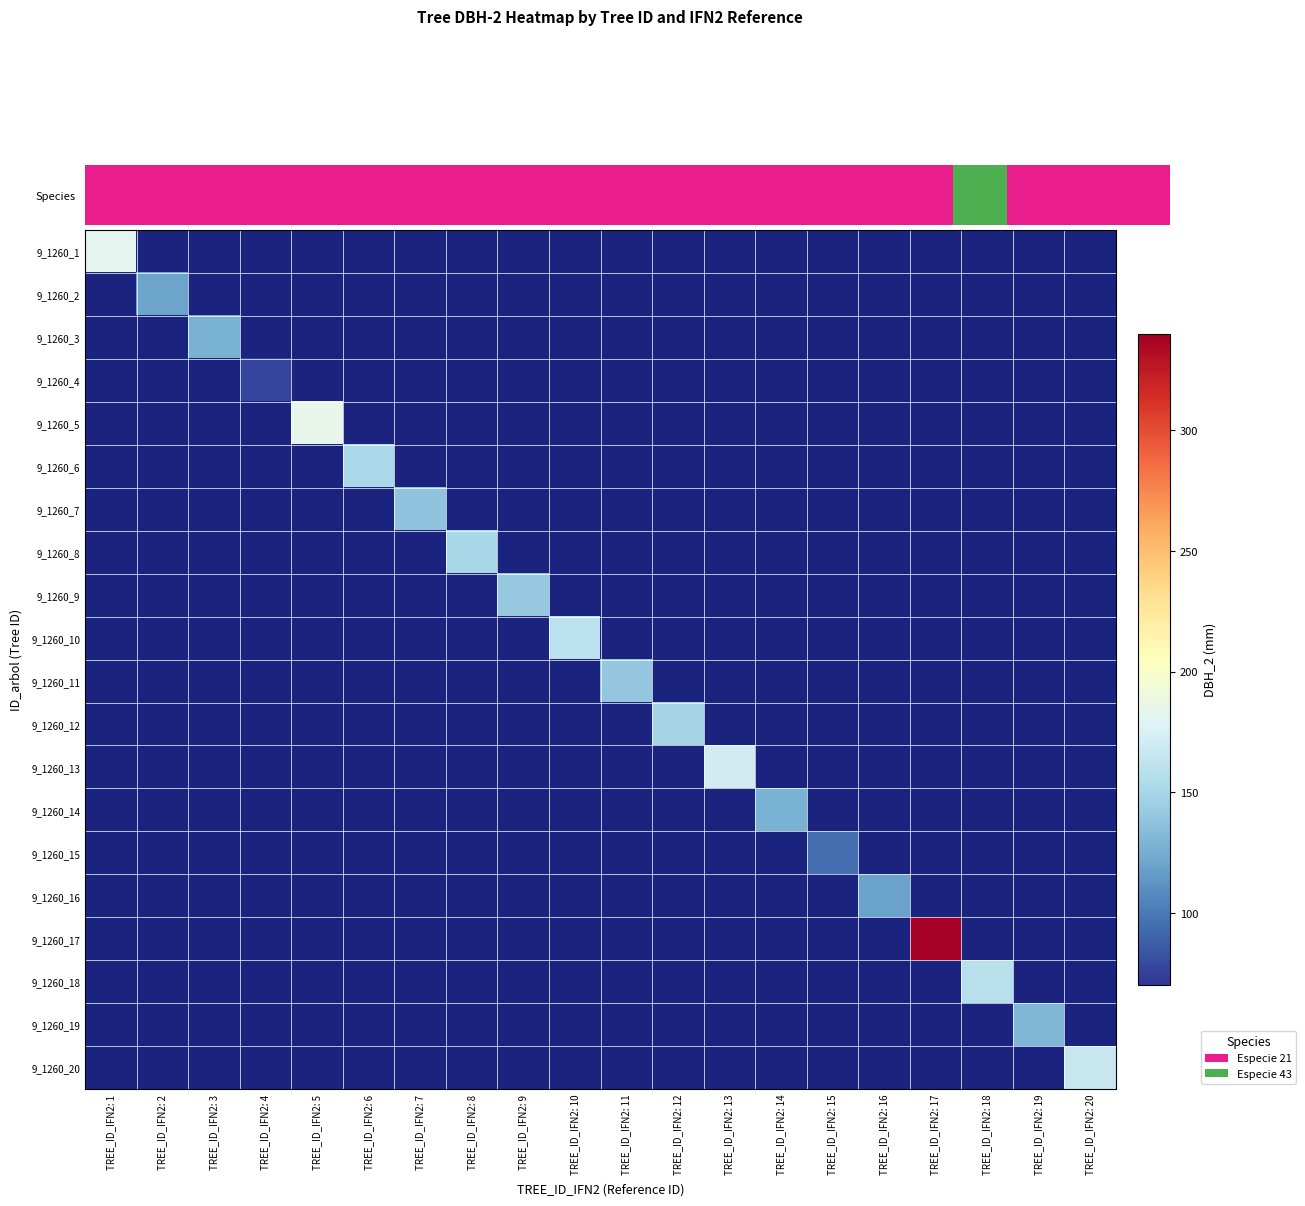

At which category does the chart reach its minimum across all series?

TREE_ID_IFN2: 4